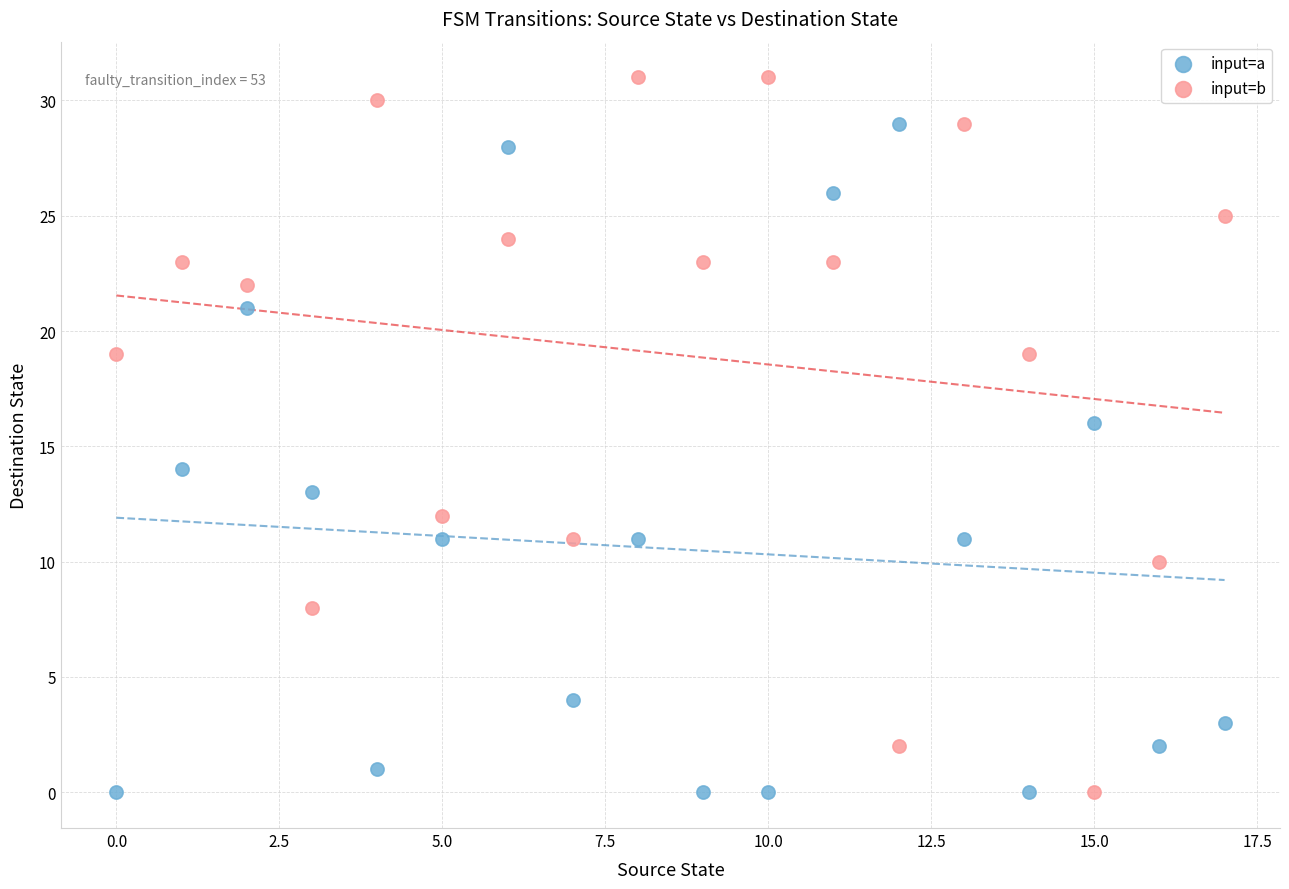

What are all the series names shown in the legend?

input=a, input=b